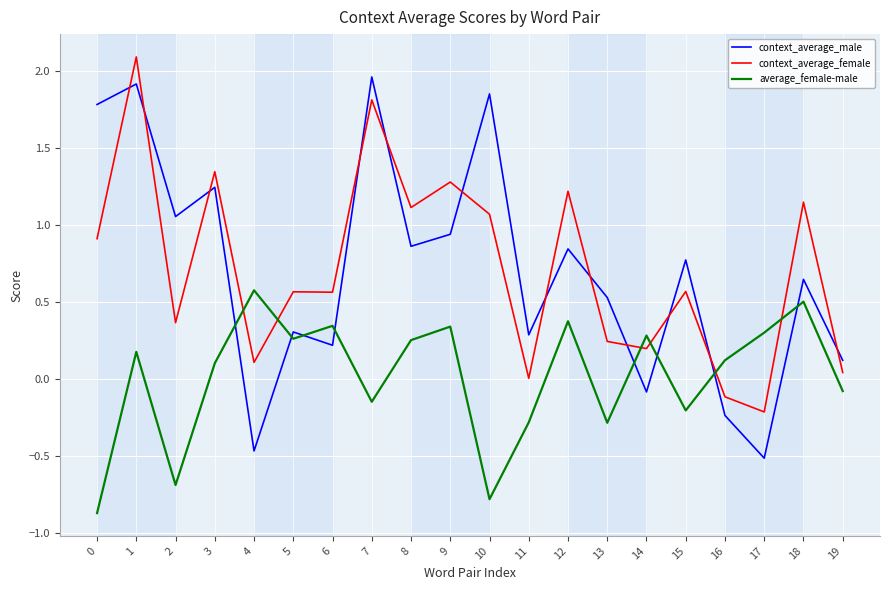

What is the total value across all series at 3?

2.7